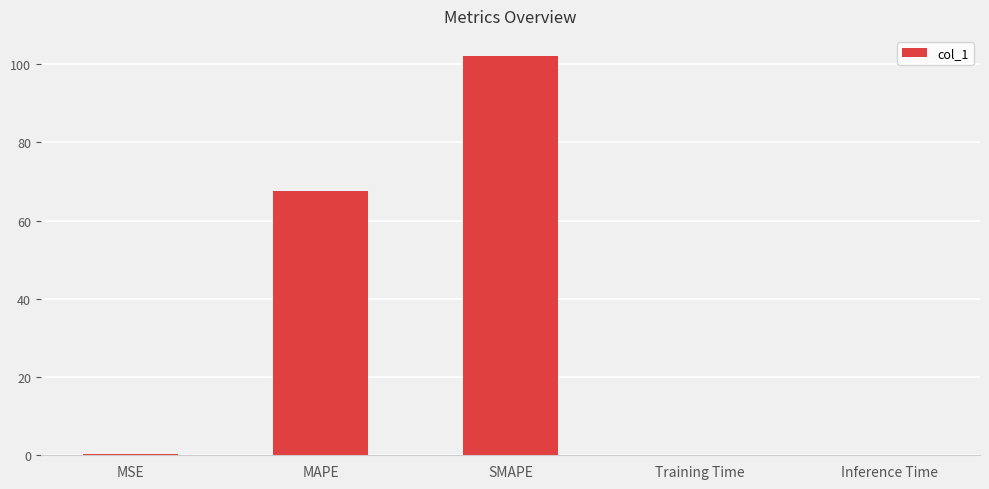

What is the sum of all values?

170.2